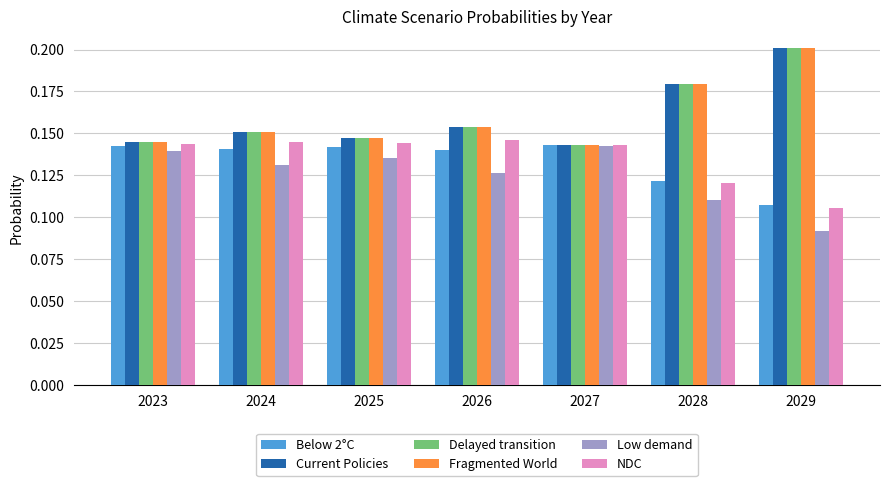

At which category does the chart reach its minimum across all series?

2029